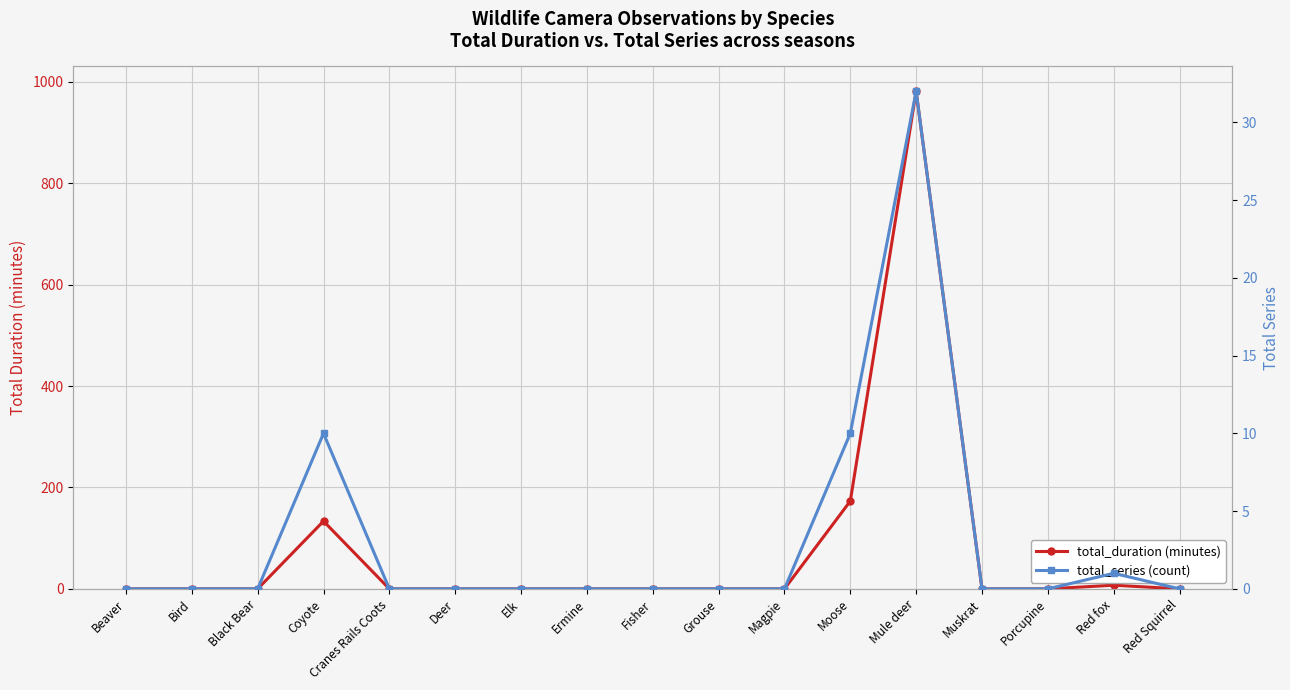

The total_series series shows 0.0 at Ermine. True or false?

True